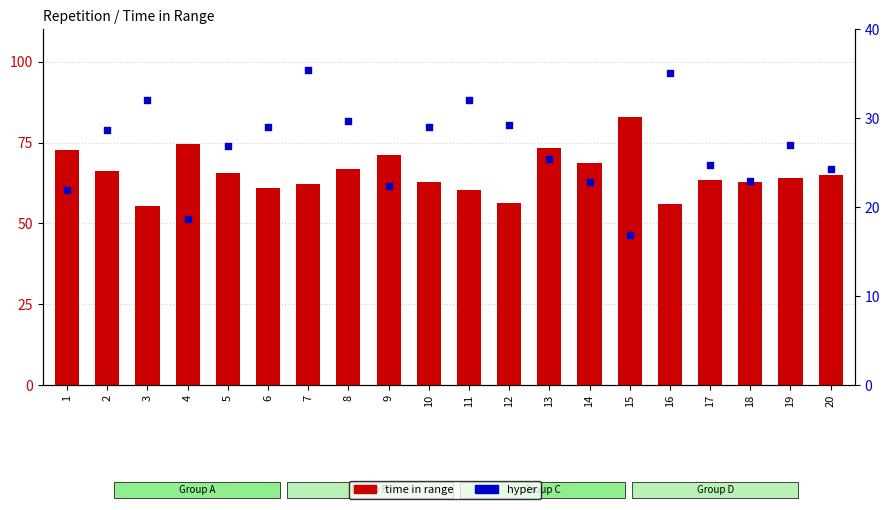

Which series has the largest Y range (max minus min)?

time in range